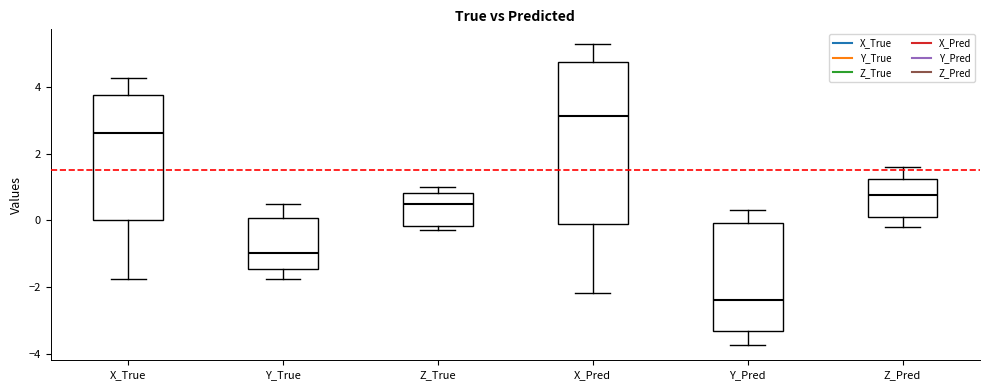

Which box is the tallest, from its lower edge to its upper edge?

X_Pred